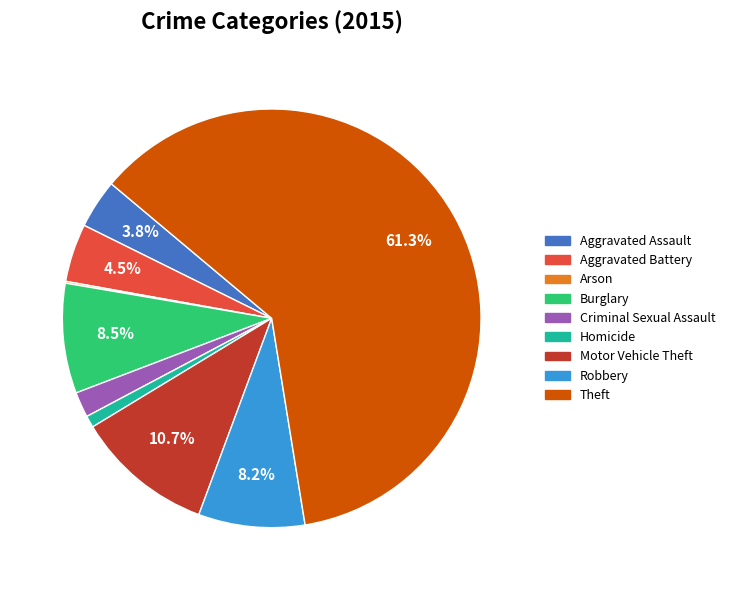

Which slice is the largest?

Theft